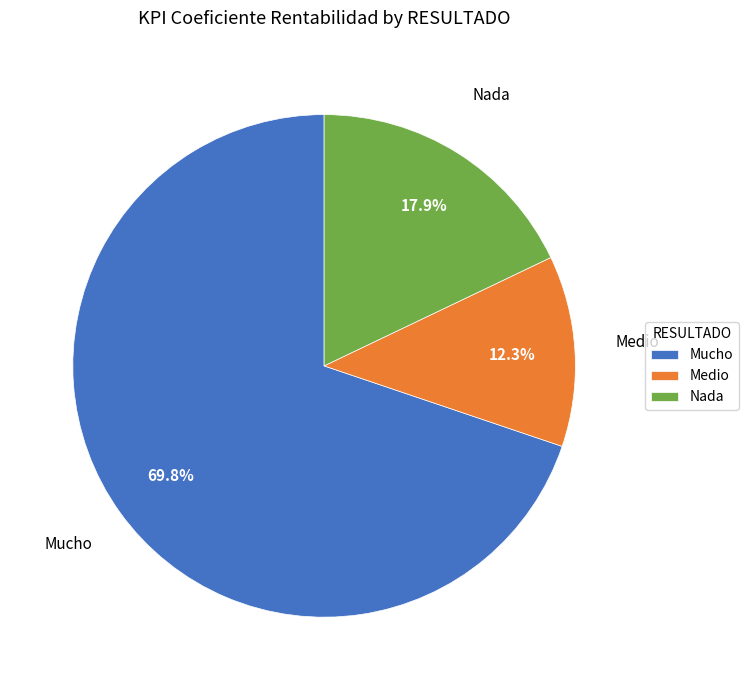

What is the smallest slice in the pie chart?

Medio